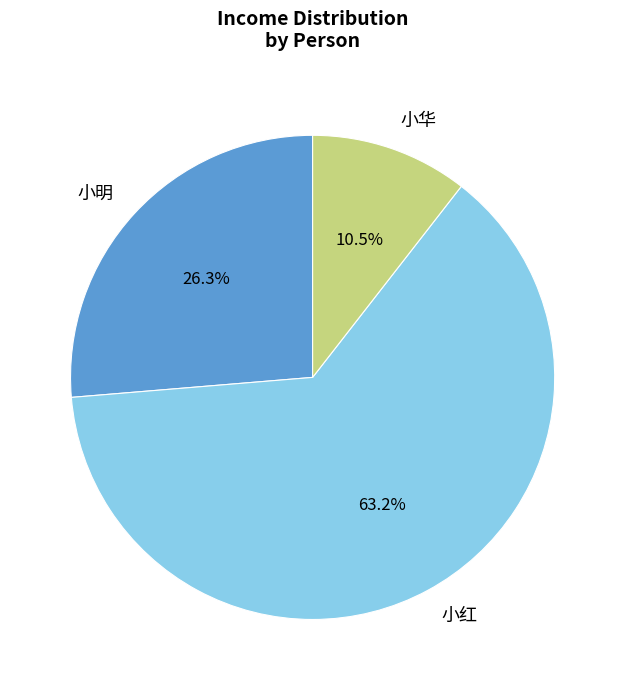

How many segments does this pie chart have?

3